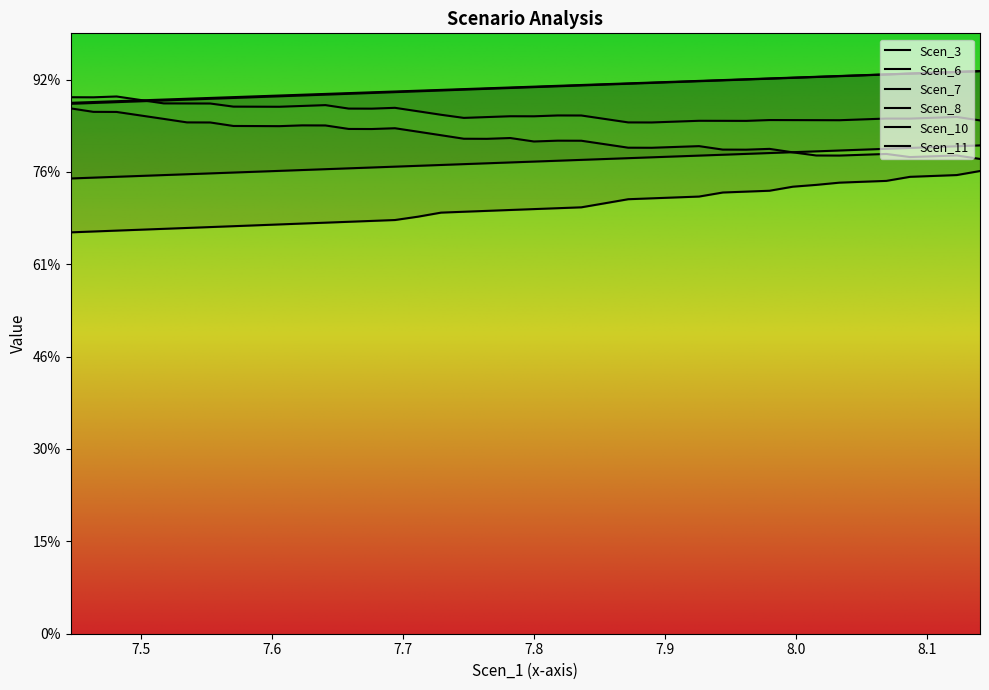

True or false: Scen_7 and Scen_6 intersect in this chart.

False